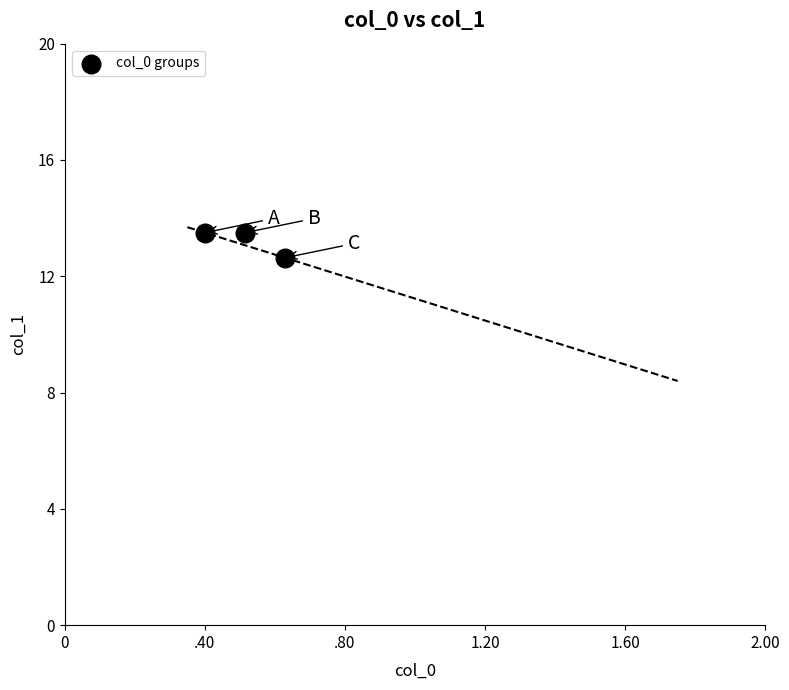

What is the average Y value?

13.2